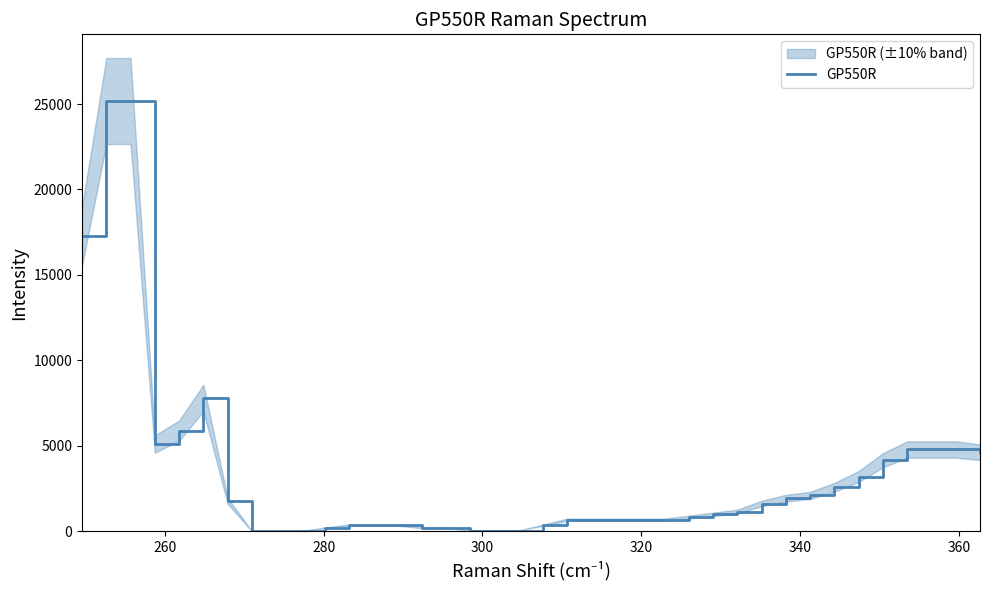

How many data points are above 988?

19